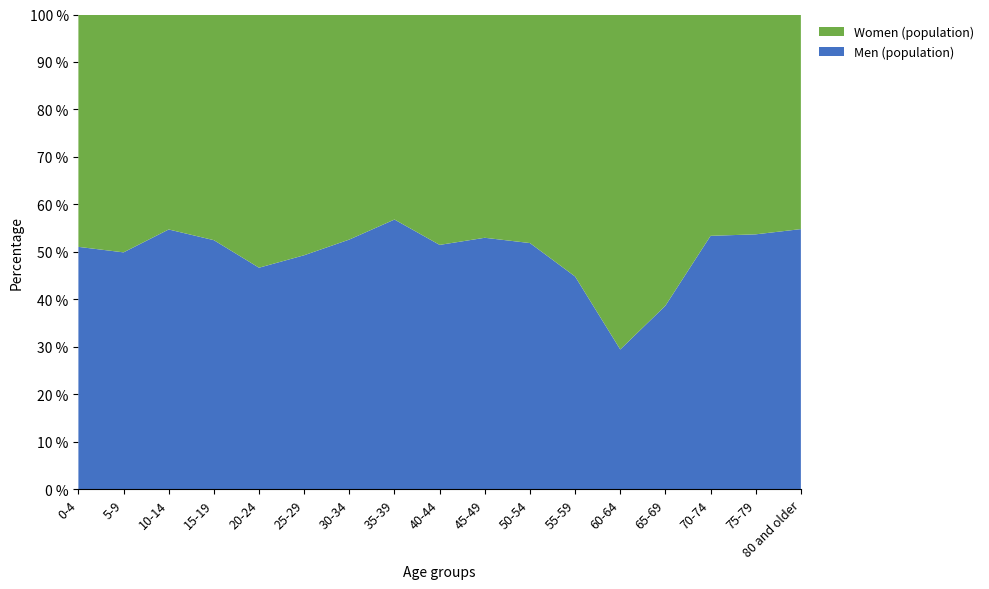

Reading left to right, transcribe all the data shown in this chart.

Men (population): 0-4=335	5-9=273	10-14=353	15-19=371	20-24=330	25-29=388	30-34=363	35-39=329	40-44=226	45-49=160	50-54=125	55-59=78	60-64=38	65-69=70	70-74=63	75-79=58	80 and older=57
Women (population): 0-4=321	5-9=274	10-14=292	15-19=336	20-24=377	25-29=399	30-34=327	35-39=250	40-44=213	45-49=142	50-54=116	55-59=96	60-64=91	65-69=111	70-74=55	75-79=50	80 and older=47